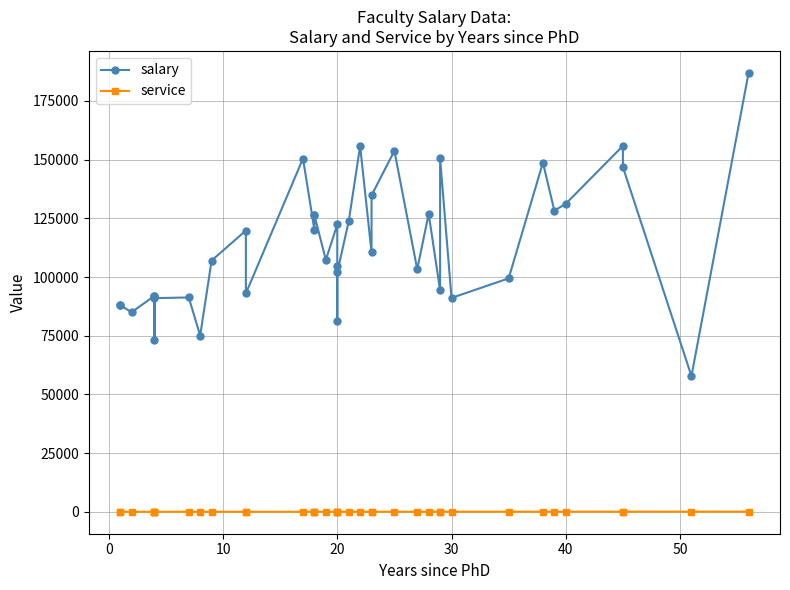

Is it true that salary equals 68605 at 16?

False